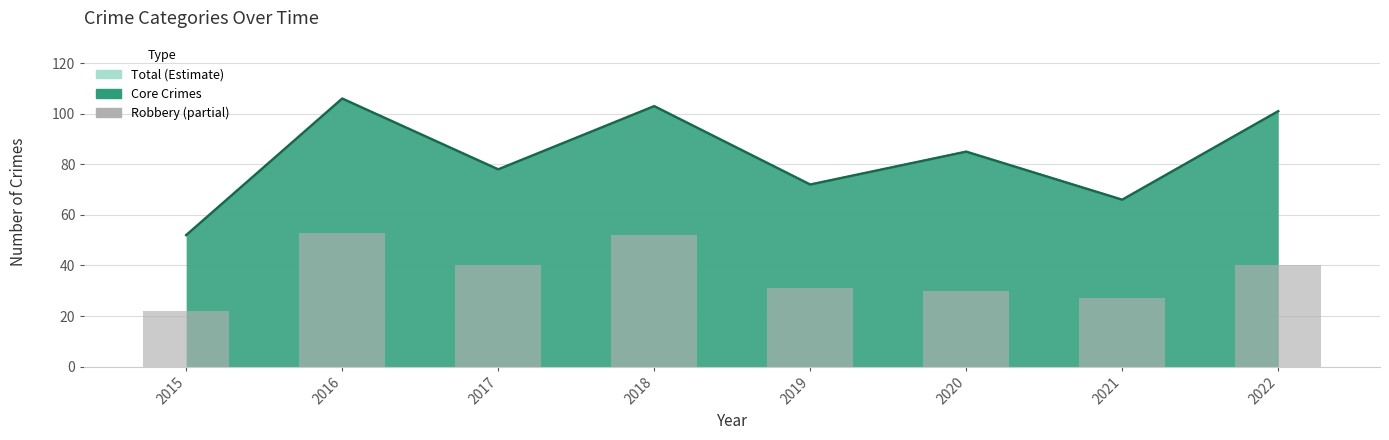

Reading left to right, what are all the values shown in this chart?

2015=22	2016=53	2017=40	2018=52	2019=31	2020=30	2021=27	2022=40